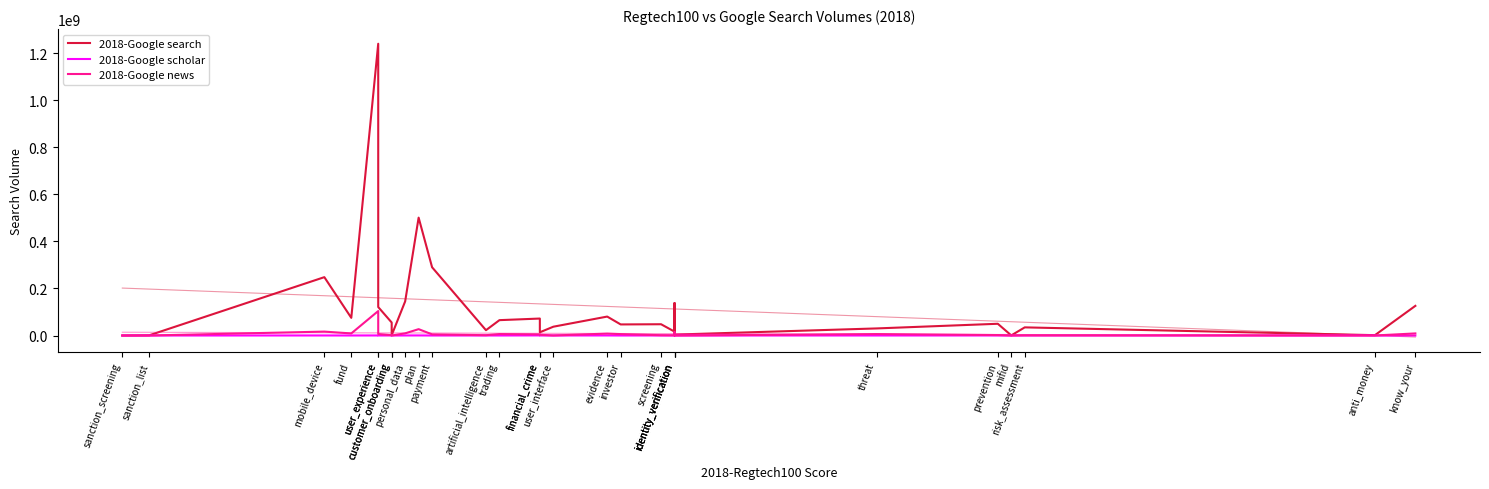

How many interior local valleys does the 2018-Google scholar series have?

11